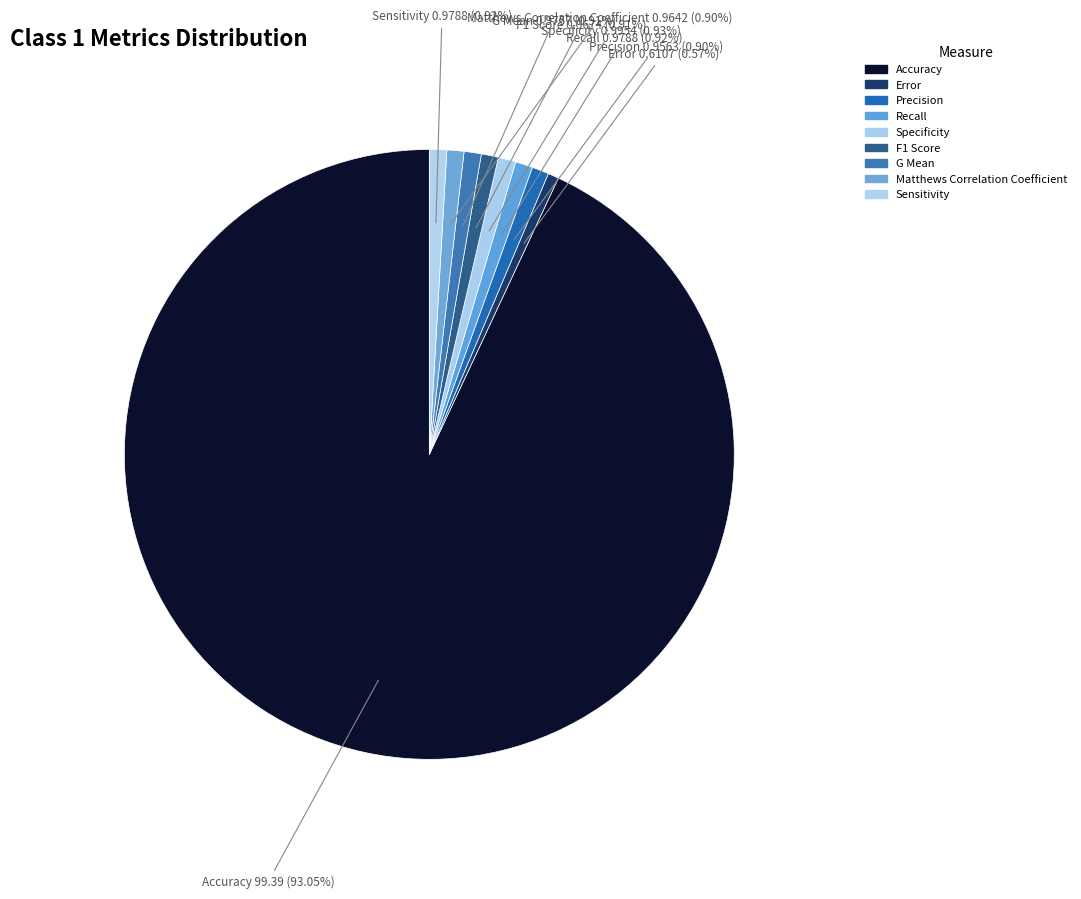

How many segments does this pie chart have?

9